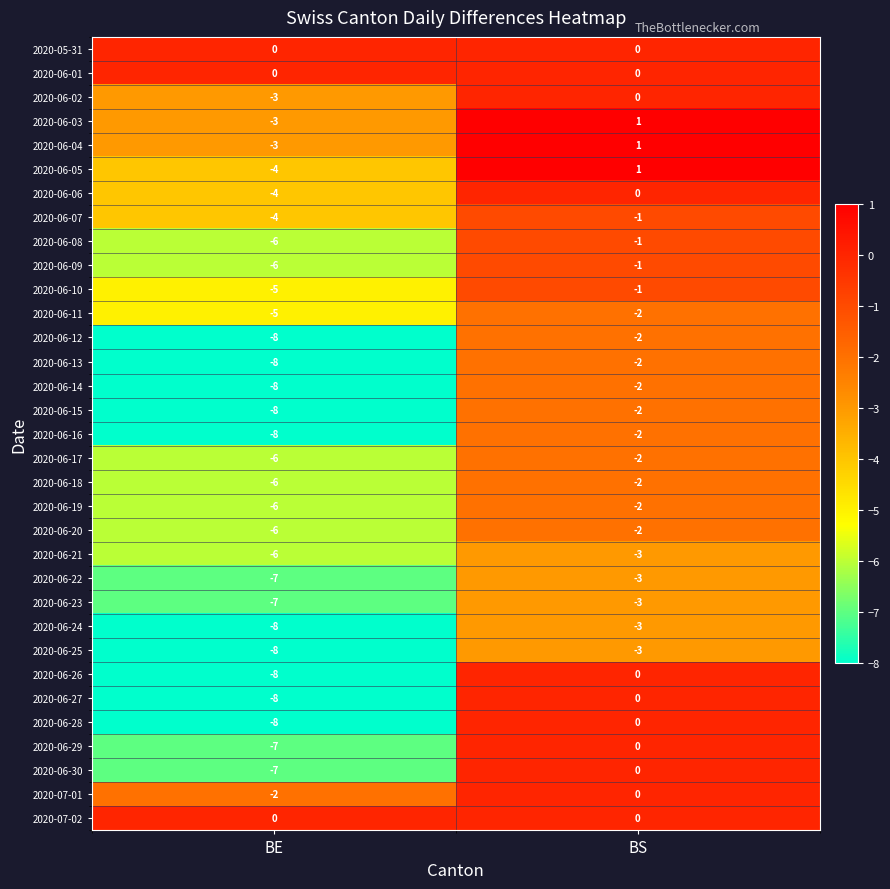

What is the spread (max minus min) of values at BE?

8